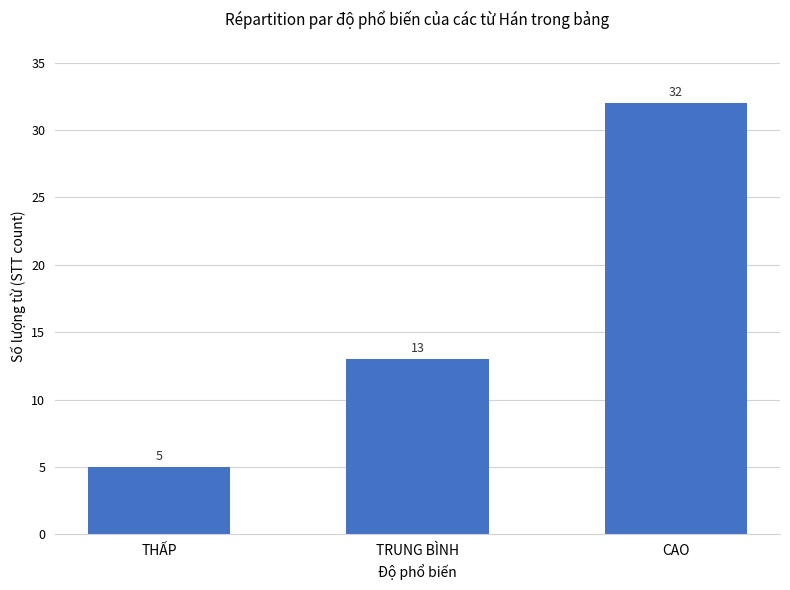

What is the sum of the values at CAO and THẤP?

37